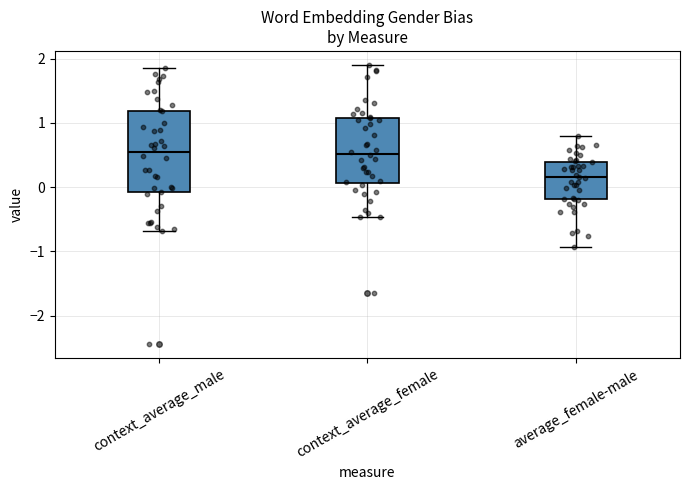

Which box's median line is the lowest?

average_female-male